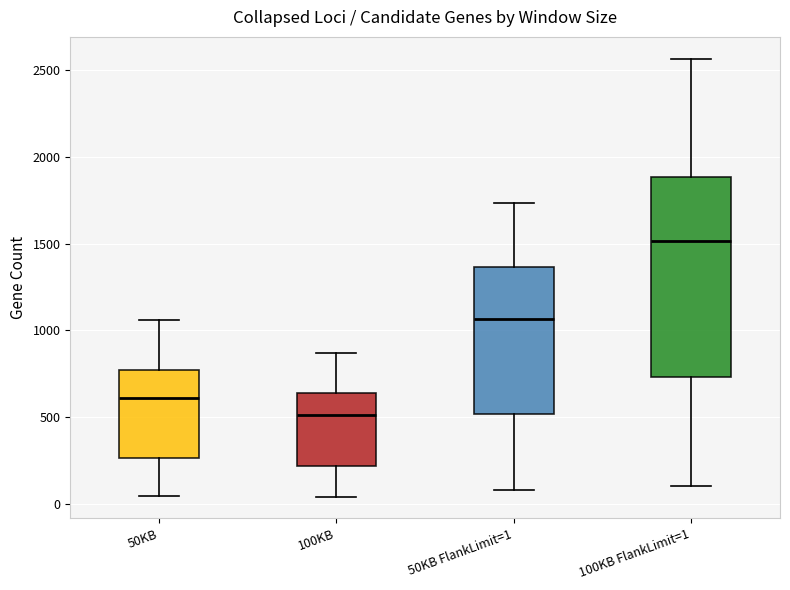

Where does the lower whisker of the box for 50KB FlankLimit=1 end on the y-axis? The values are not printed on the chart, so give them approximately, as read against the axis.

100